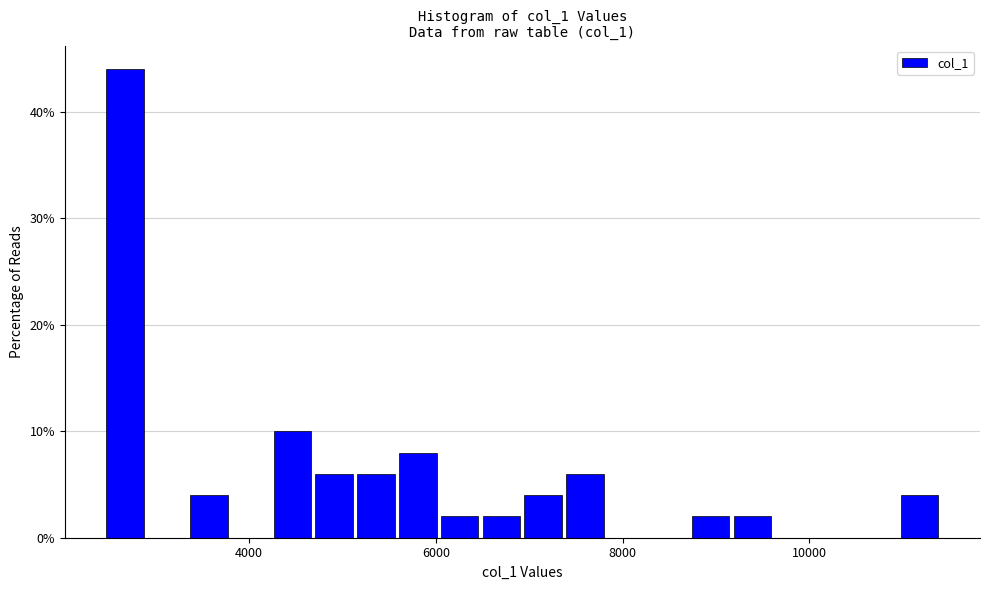

Read against the x-axis, roughly where is the centre of the tallest bar?

2600